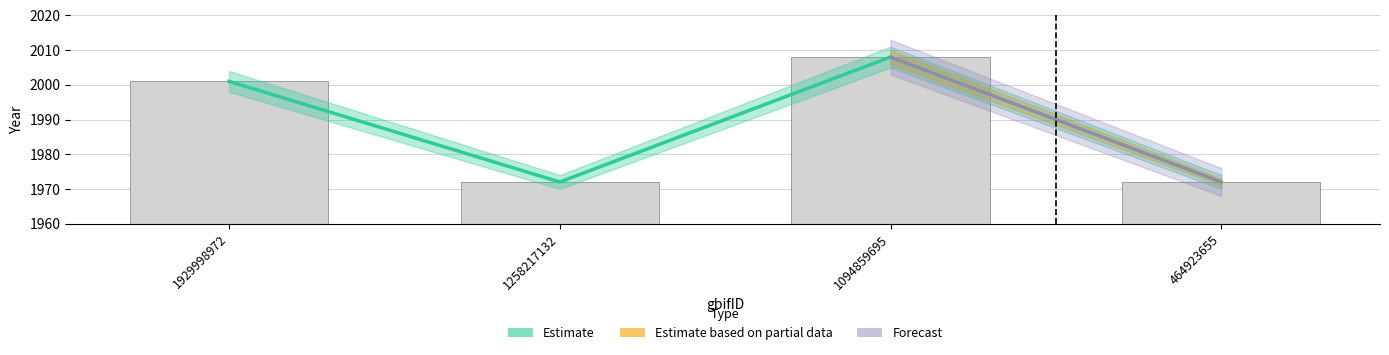

How many values in the Estimate based on partial data series are below 2001?

2